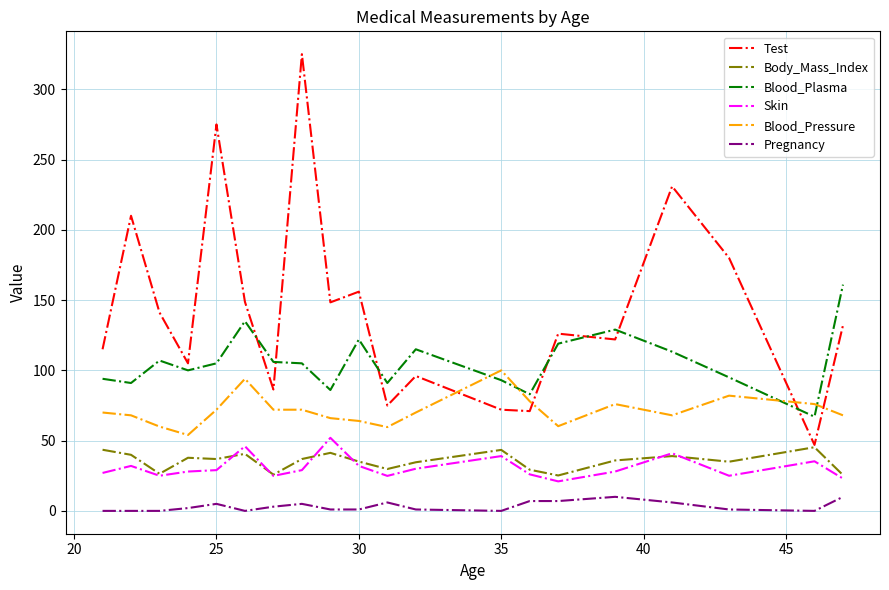

Which series has the largest total across all categories?

Test